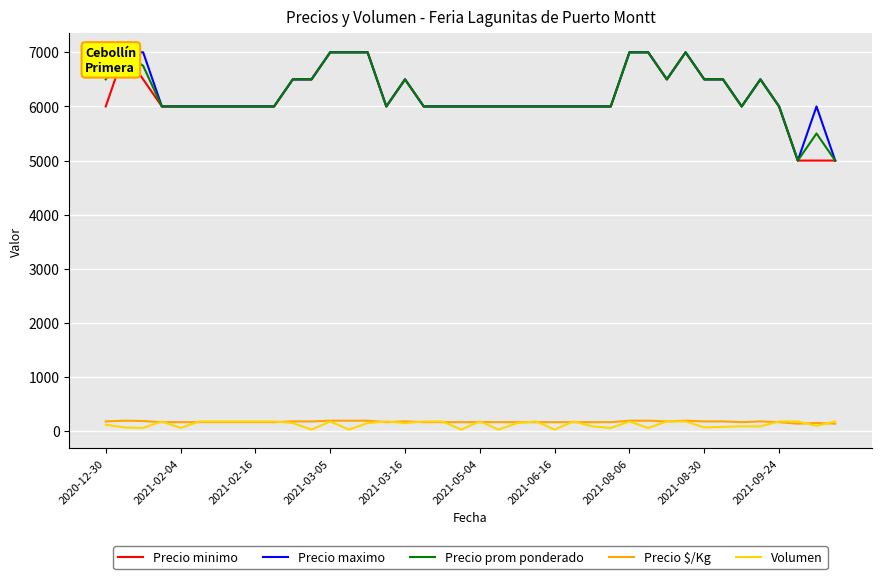

True or false: Precio maximo and Volumen cross at least once.

False